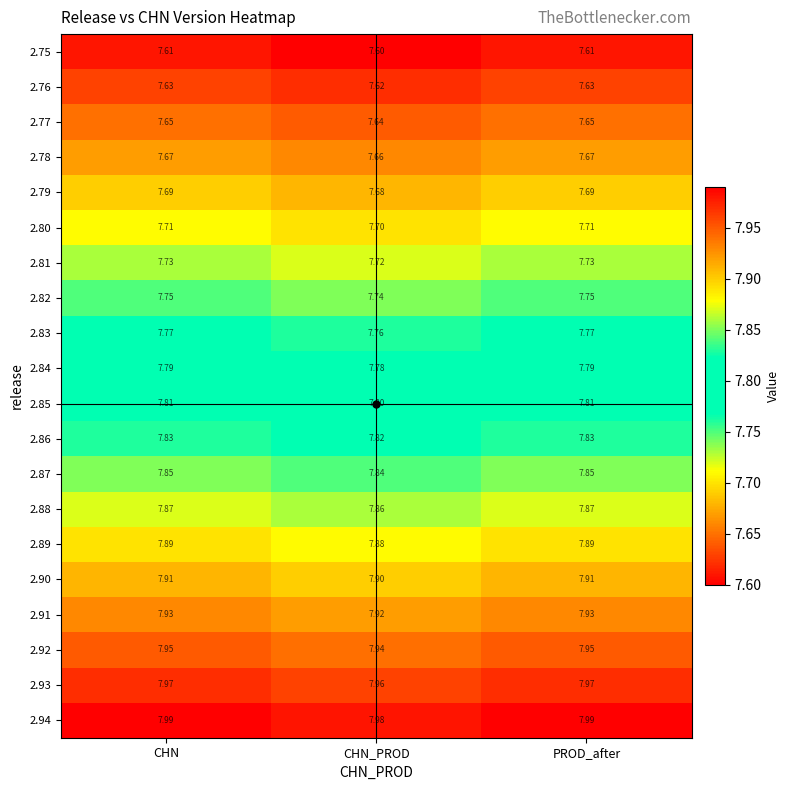

At CHN_PROD, list the series in order from largest to smallest.

2.94, 2.93, 2.92, 2.91, 2.90, 2.89, 2.88, 2.87, 2.86, 2.85, 2.84, 2.83, 2.82, 2.81, 2.80, 2.79, 2.78, 2.77, 2.76, 2.75